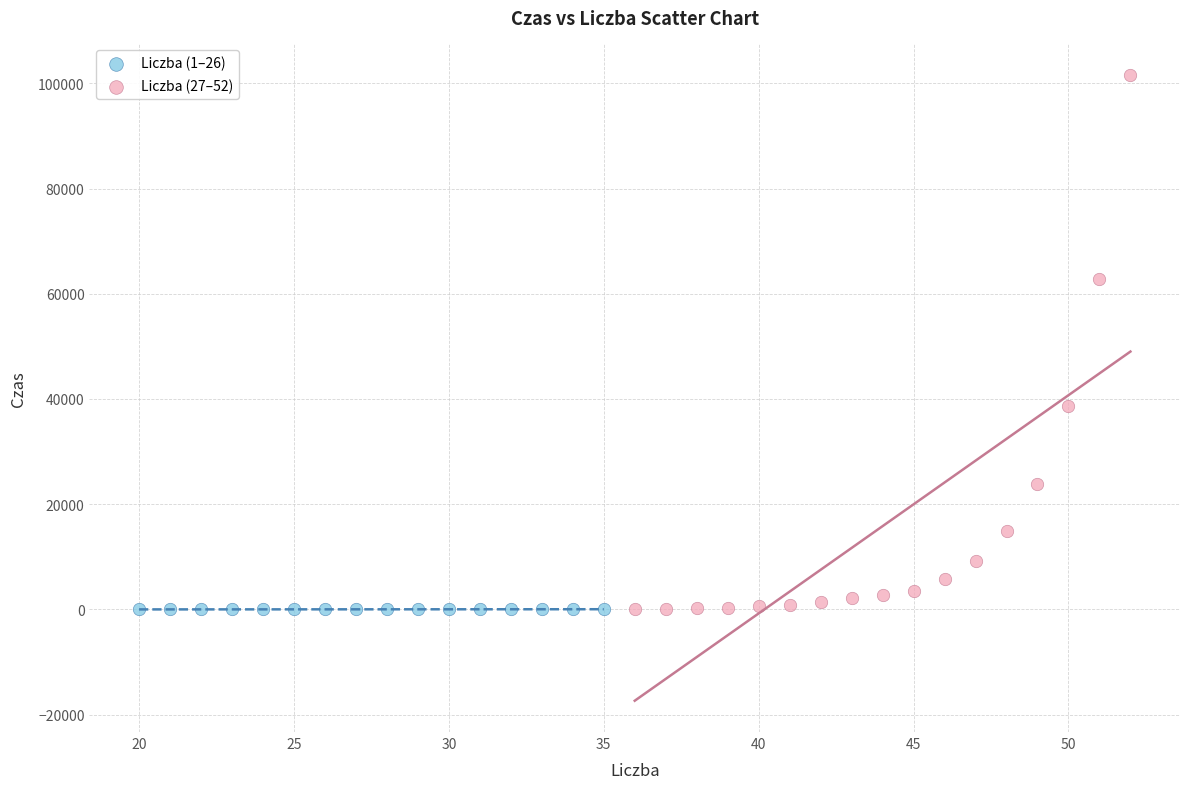

Which series reaches the maximum Y coordinate?

Liczba (27–52)